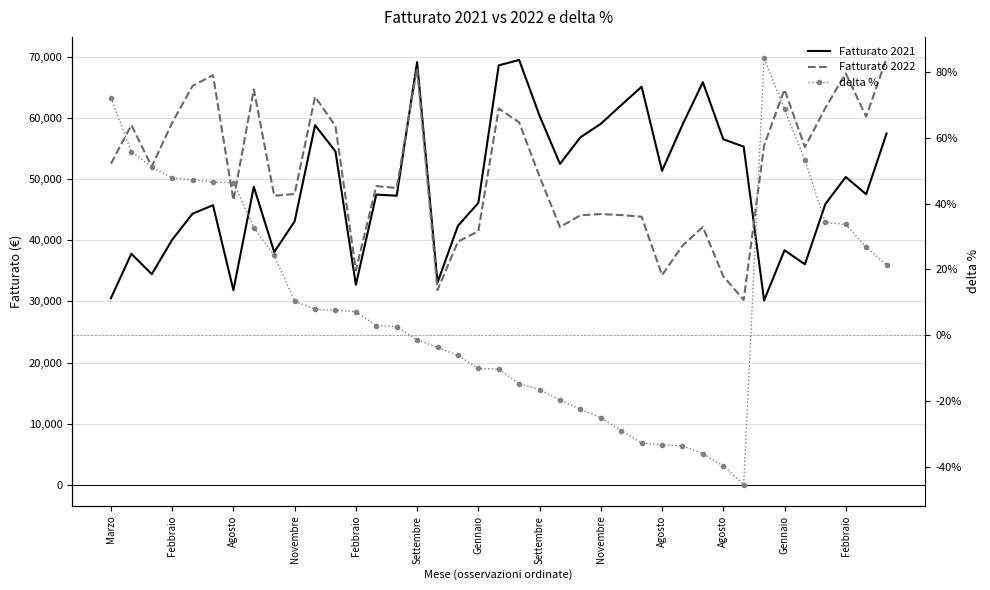

What is the difference between the highest and lowest values at Gennaio?

46155.1